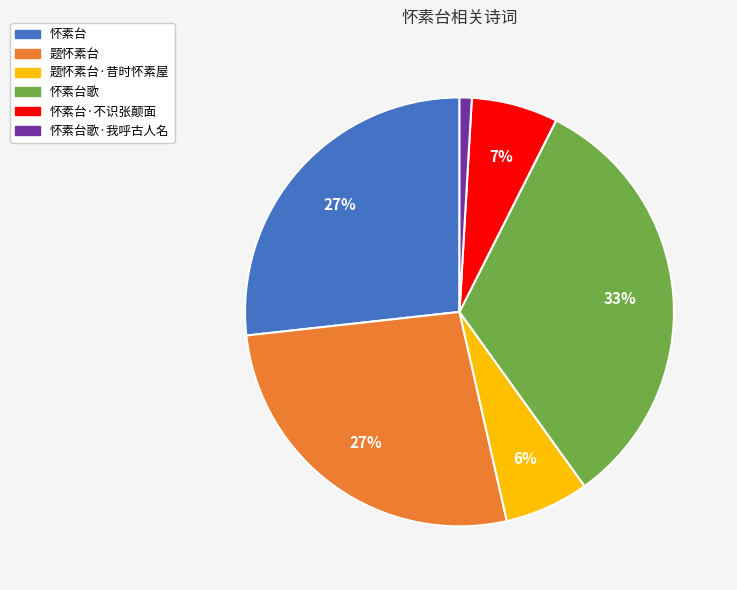

Is there a majority slice in this chart?

No